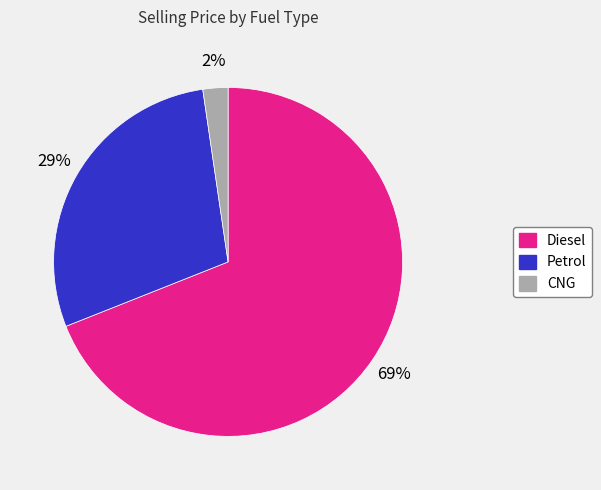

Is there any slice that represents more than half of the pie?

Yes